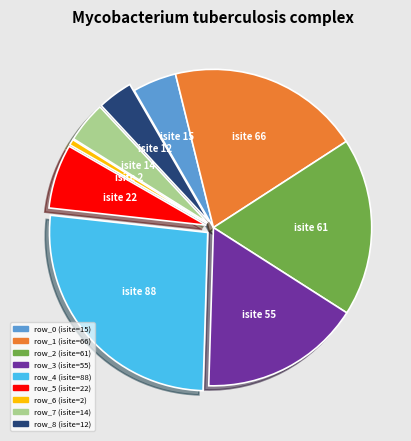

Combined, do isite 12 and isite 14 account for over 50%?

No